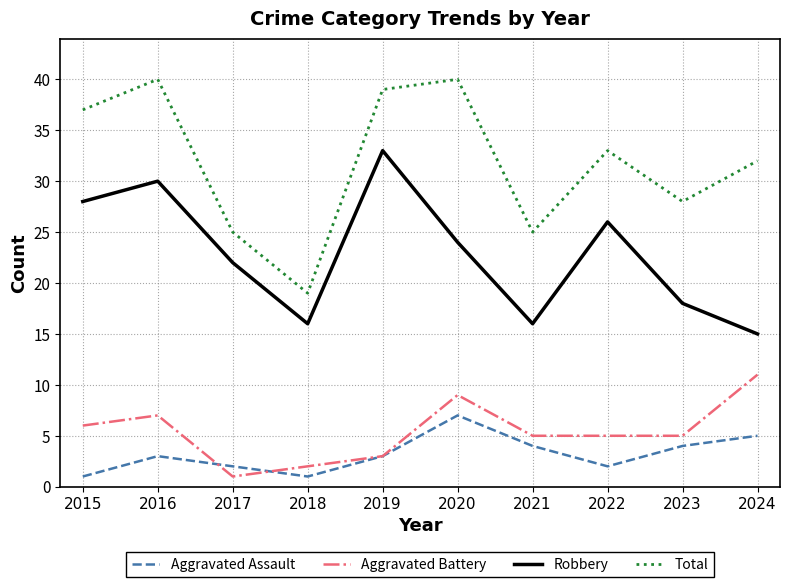

At which label does Aggravated Assault reach its peak?

2020